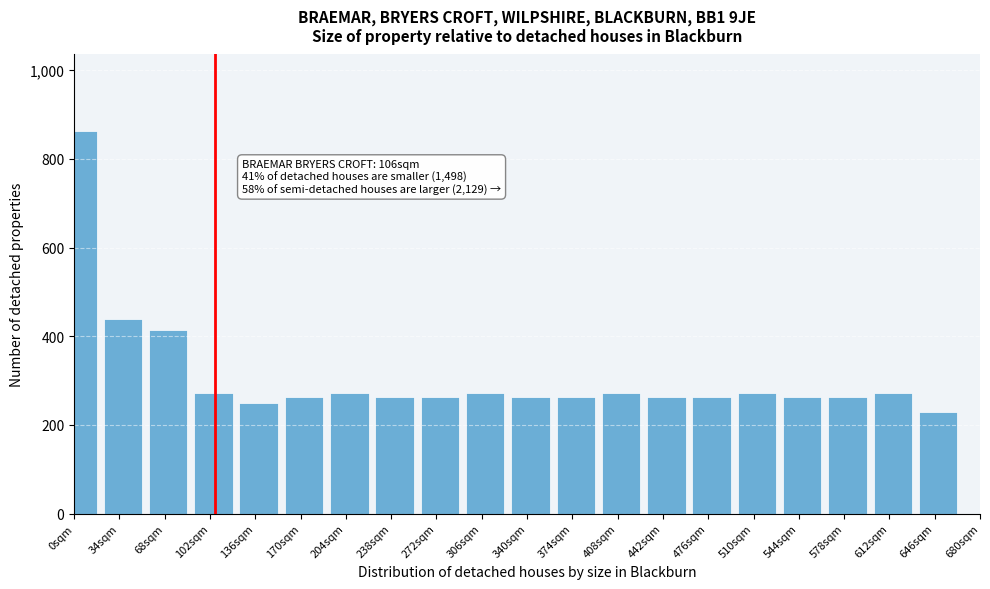

Reading right to left, list all the values displayed in this chart.

646sqm=228	612sqm=272	578sqm=264	544sqm=264	510sqm=272	476sqm=264	442sqm=264	408sqm=272	374sqm=264	340sqm=264	306sqm=272	272sqm=264	238sqm=264	204sqm=272	170sqm=264	136sqm=250	102sqm=272	68sqm=414	34sqm=438	0sqm=863